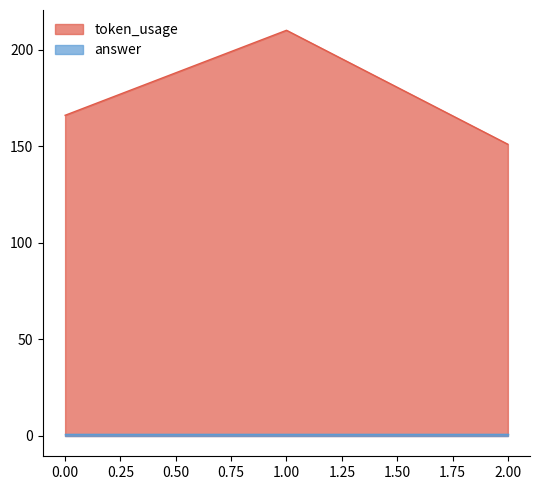

Which has a higher value, 2 or 1?

1